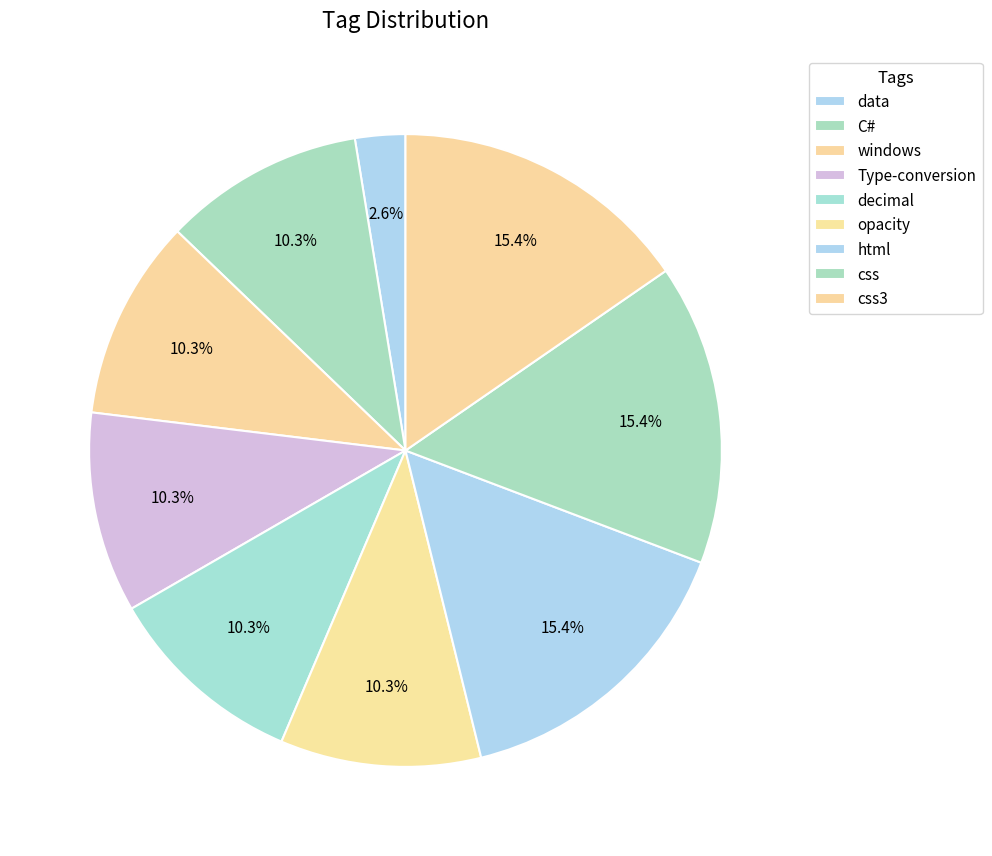

How many segments does this pie chart have?

9